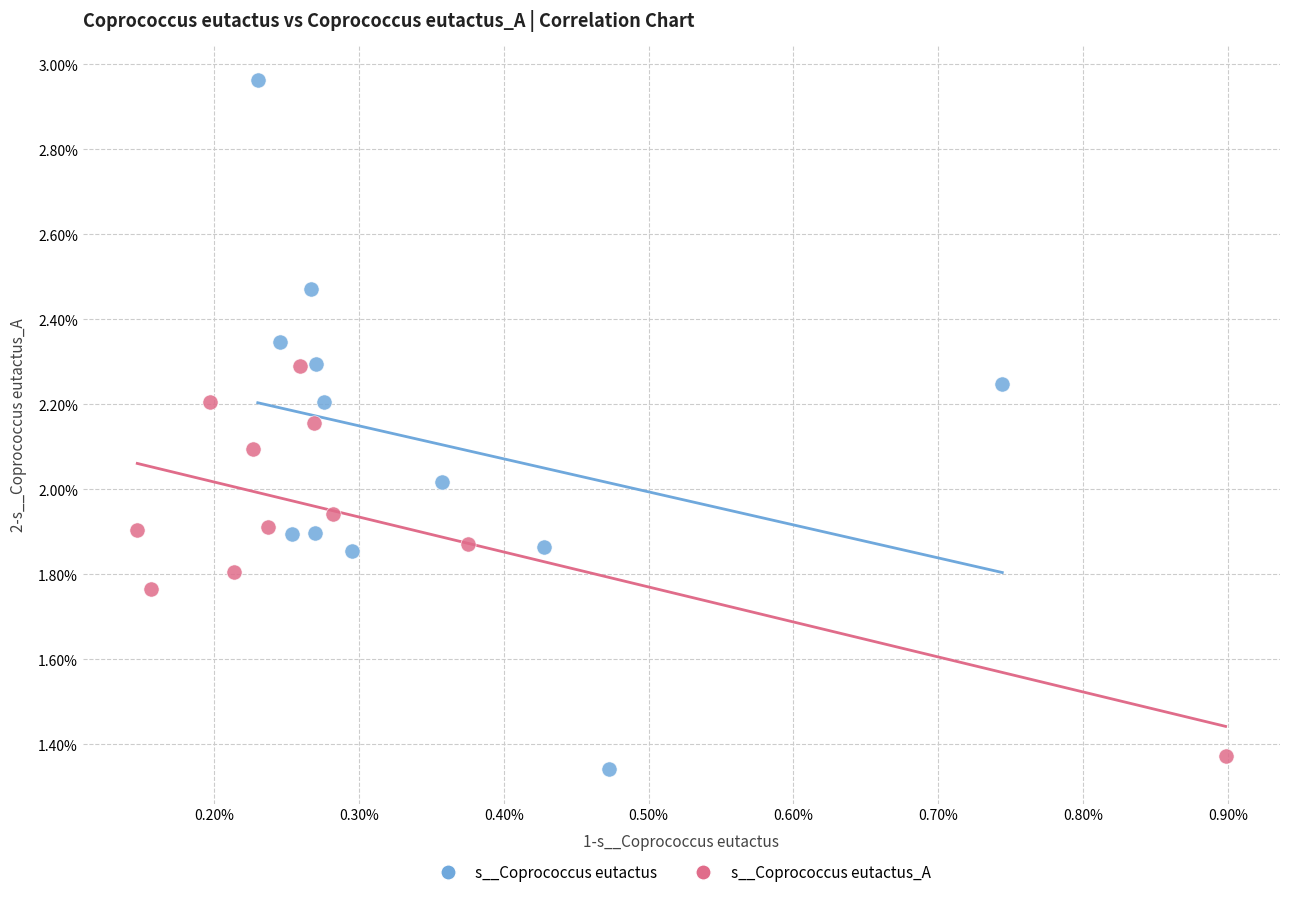

Which series reaches the maximum Y coordinate?

s__Coprococcus eutactus